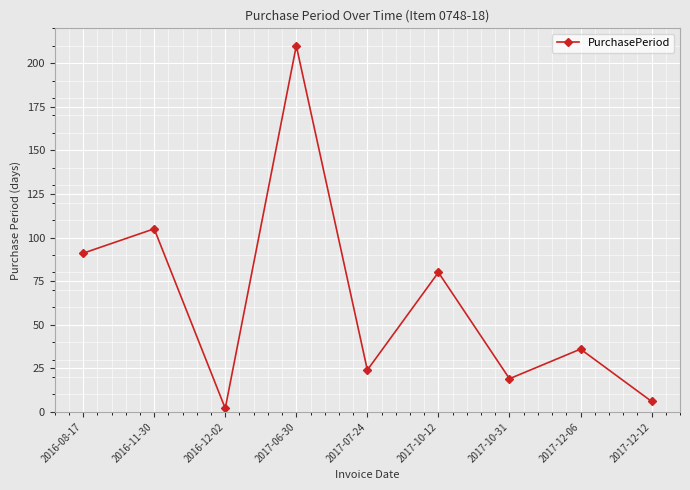

What is the difference between the maximum and minimum values?

208